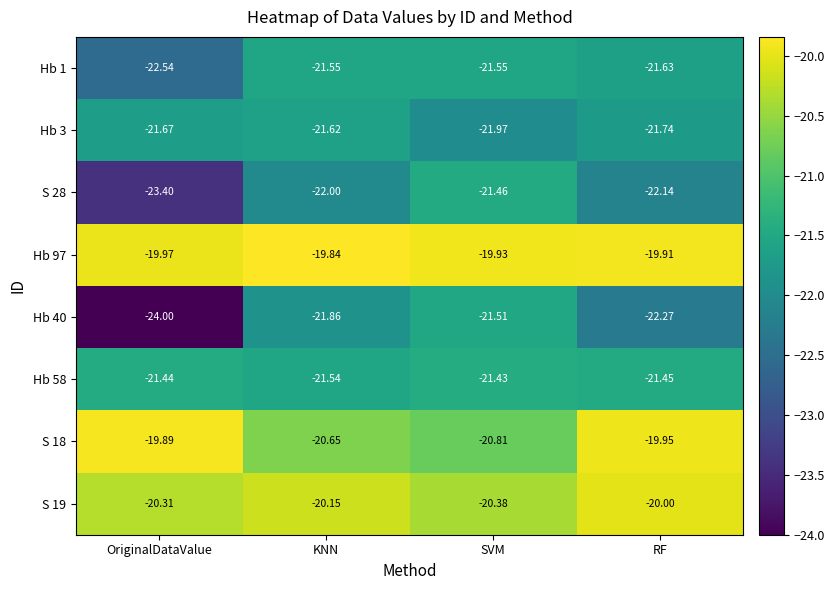

List the labels in order of S 28 value, smallest first.

OriginalDataValue, RF, KNN, SVM